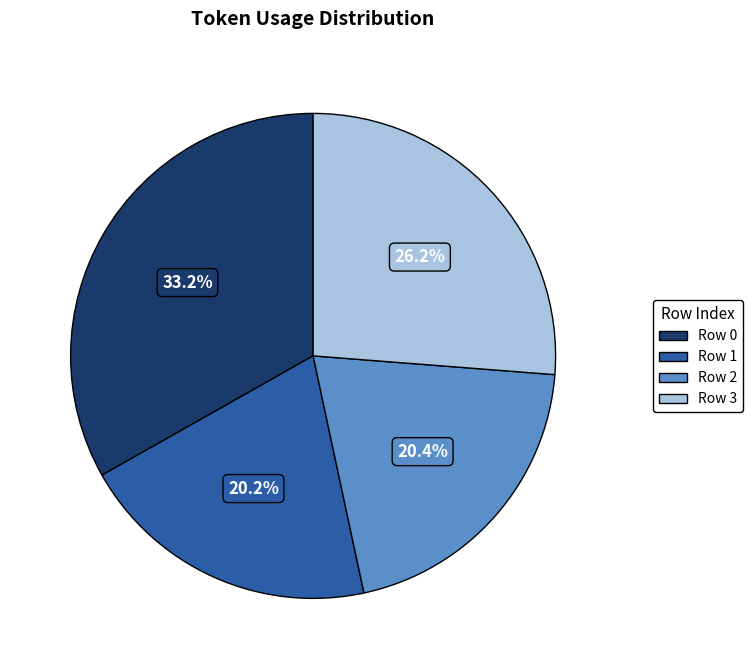

Is there a majority slice in this chart?

No